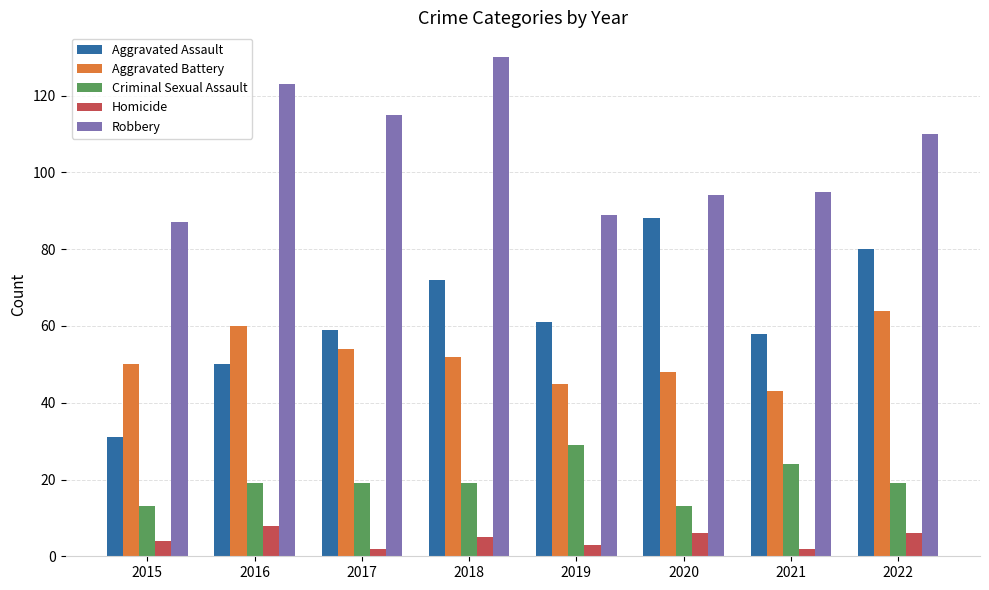

Which series has the largest total across all categories?

Robbery